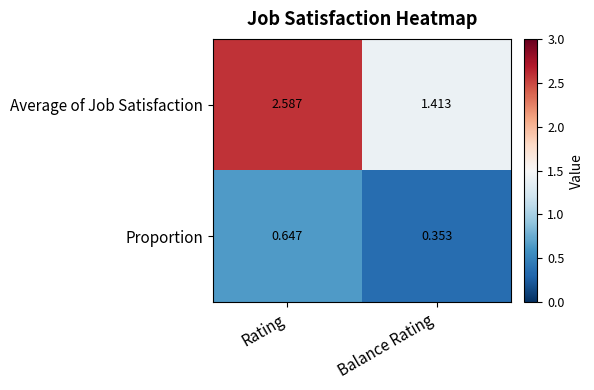

At which category is the sum across all series the highest?

Rating